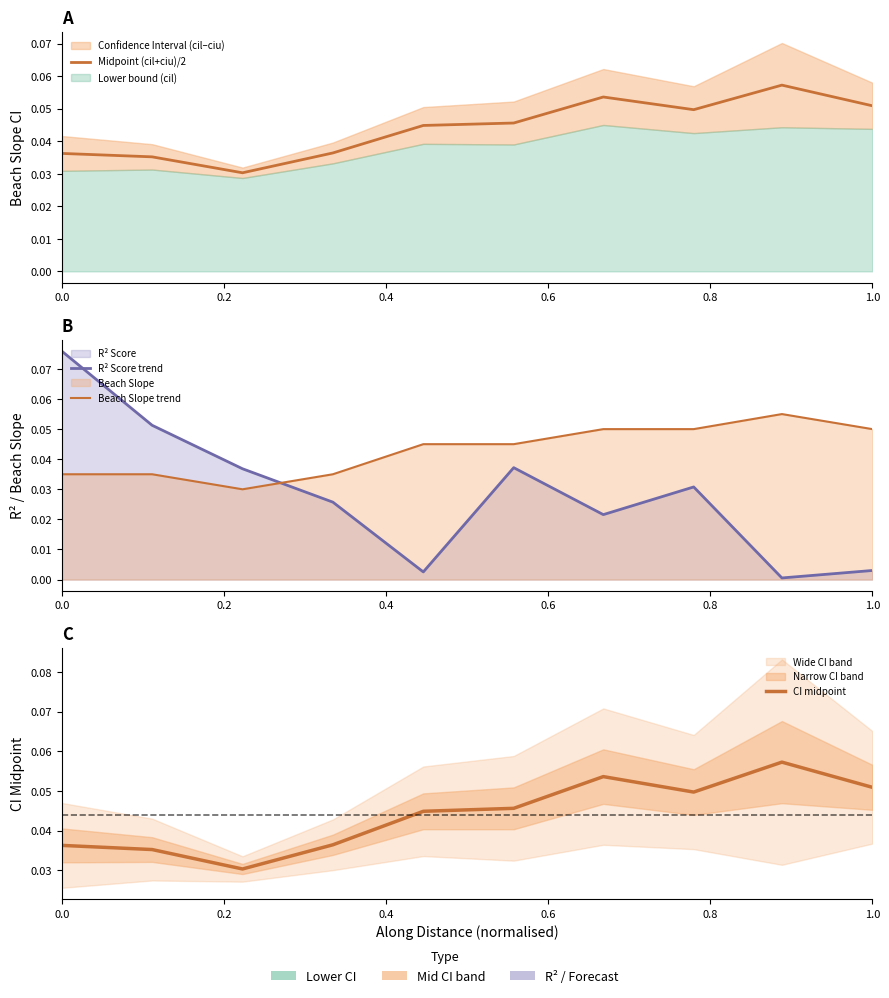

At how many categories does at least one series exceed 0?

10